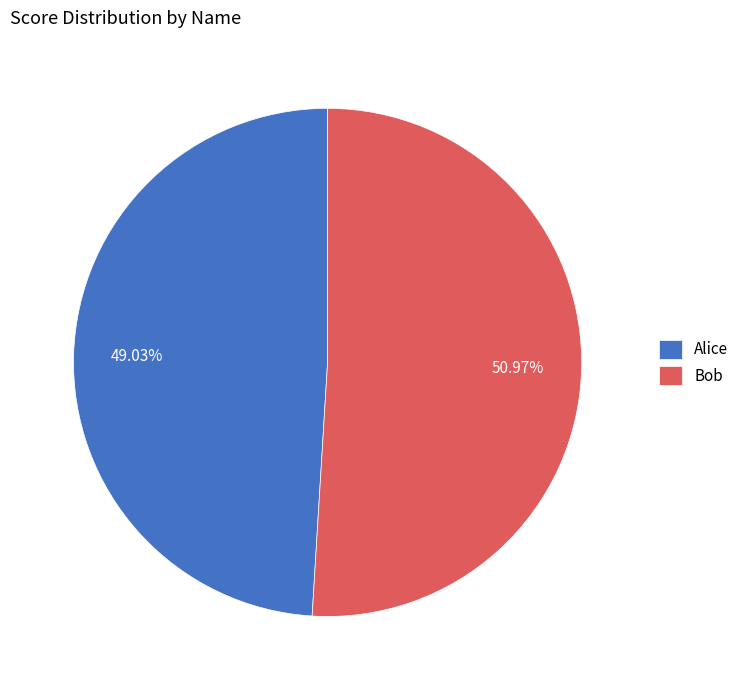

Which has a higher value, Bob or Alice?

Bob